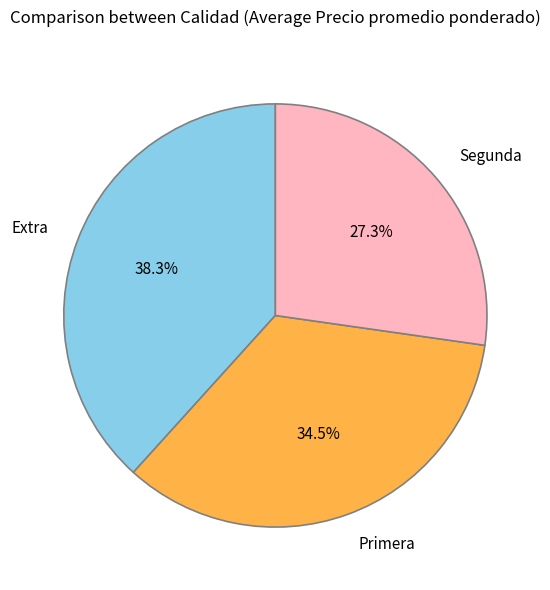

How many slices are in this pie chart?

3